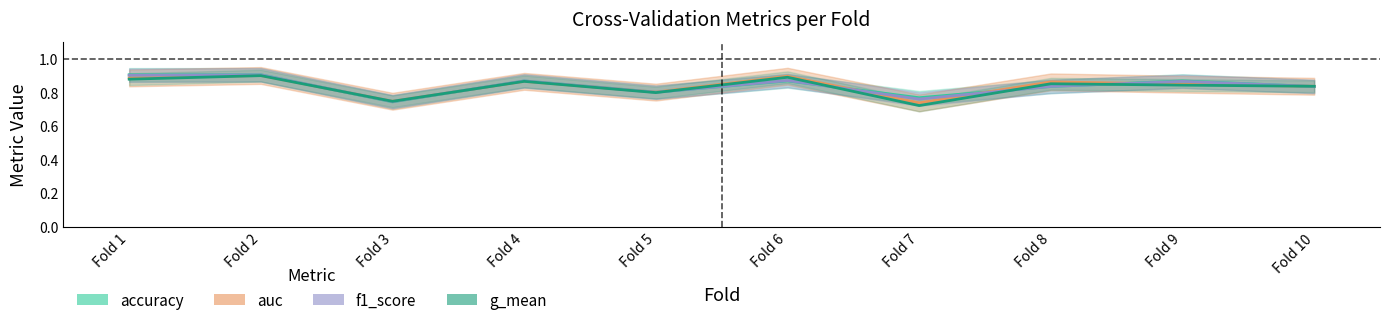

At Fold 8, list the series in order from largest to smallest.

auc, g_mean, f1_score, accuracy